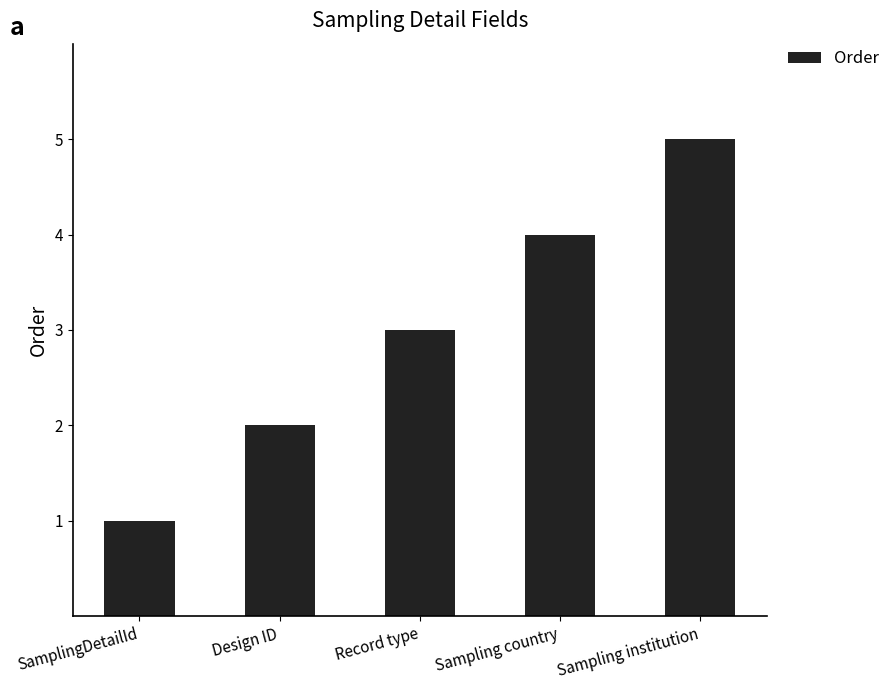

What is the change in value from SamplingDetailId to Design ID?

+1